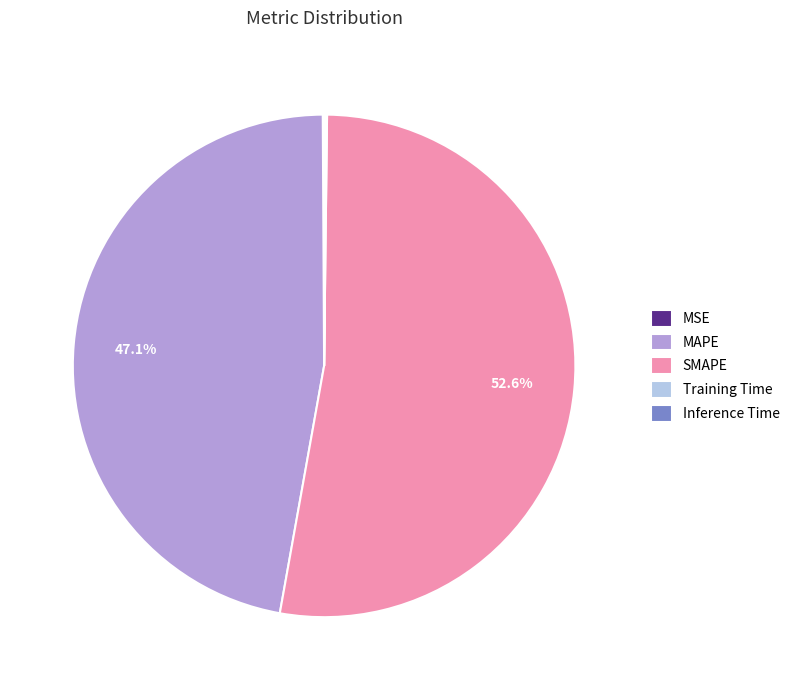

Which slice represents more than half of the pie?

SMAPE